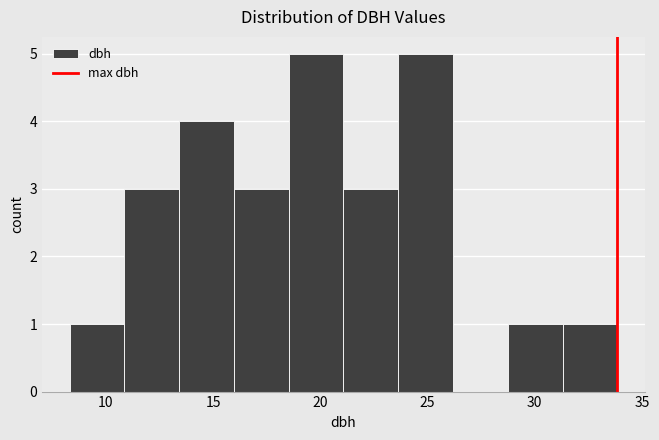

Reading left to right, transcribe this chart: for each bar, give the range it covers on the x-axis and its height. Neither the bar edges nor the heights are printed on the chart, so give them approximately, as read against the axes.

8.5 to 11.0: 1
11.0 to 13.5: 3
13.5 to 16.0: 4
16.0 to 18.5: 3
18.5 to 21.0: 5
21.0 to 23.5: 3
23.5 to 26.0: 5
26.0 to 28.5: 0
28.5 to 31.5: 1
31.5 to 34.0: 1